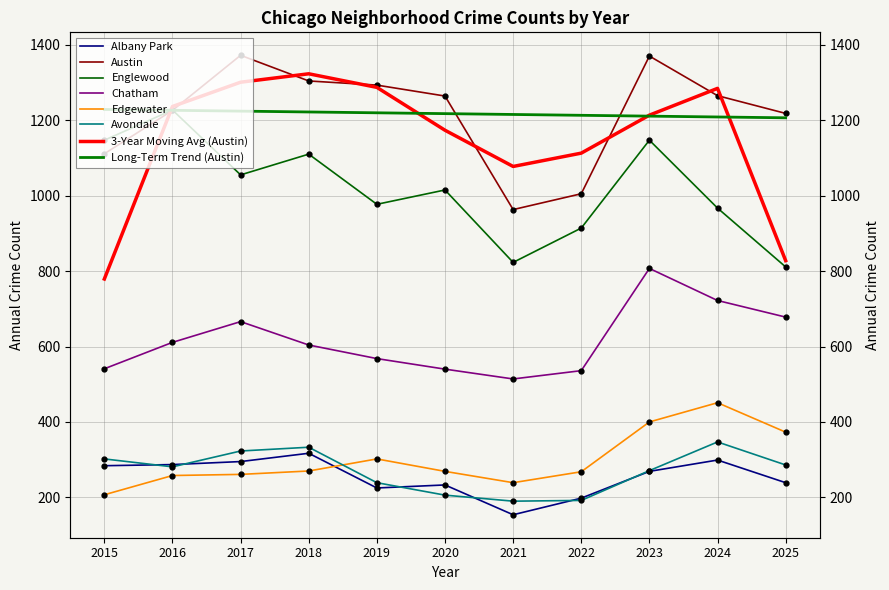

At which label does Englewood reach its peak?

2016